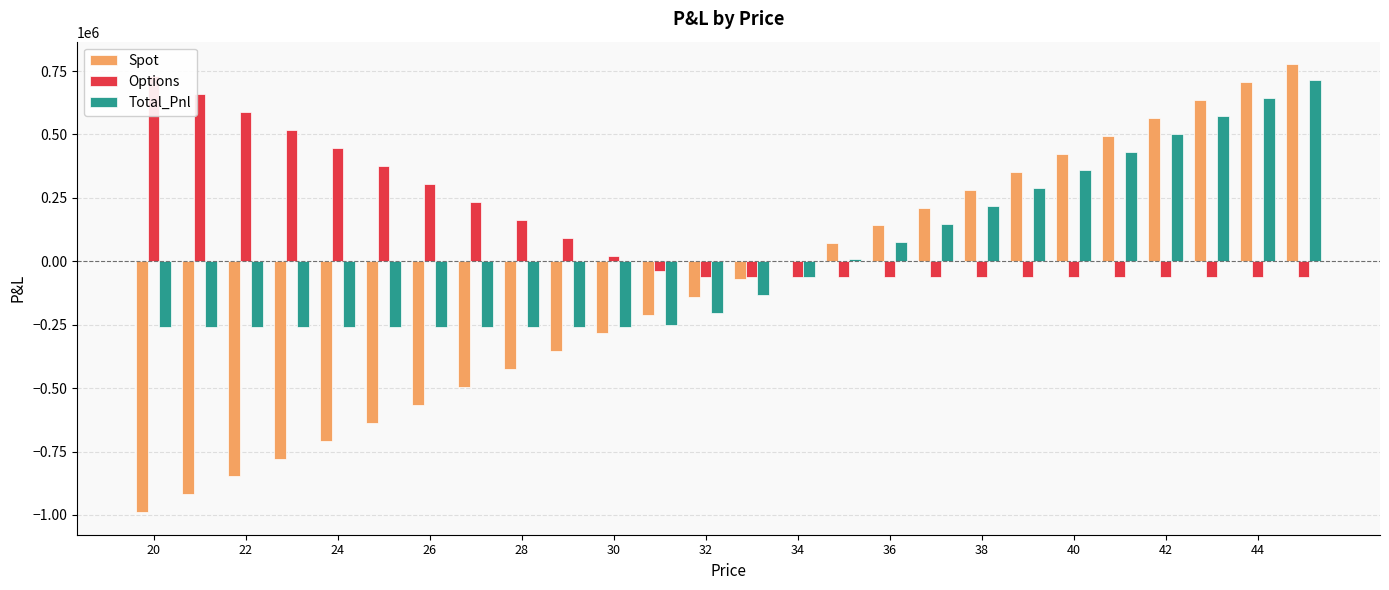

How many series are shown in this chart?

3